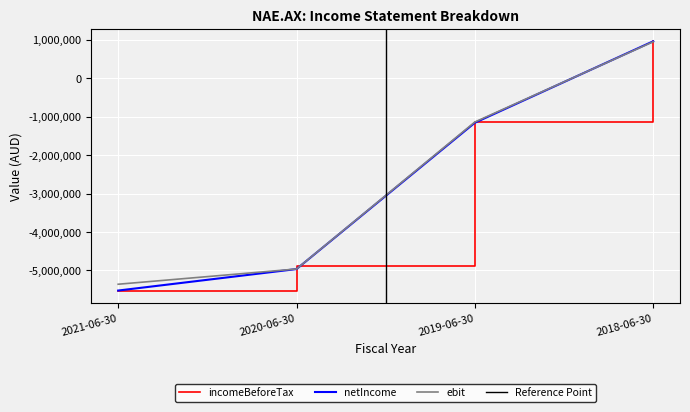

Rank the categories by netIncome value from lowest to highest.

2021-06-30, 2020-06-30, 2019-06-30, 2018-06-30